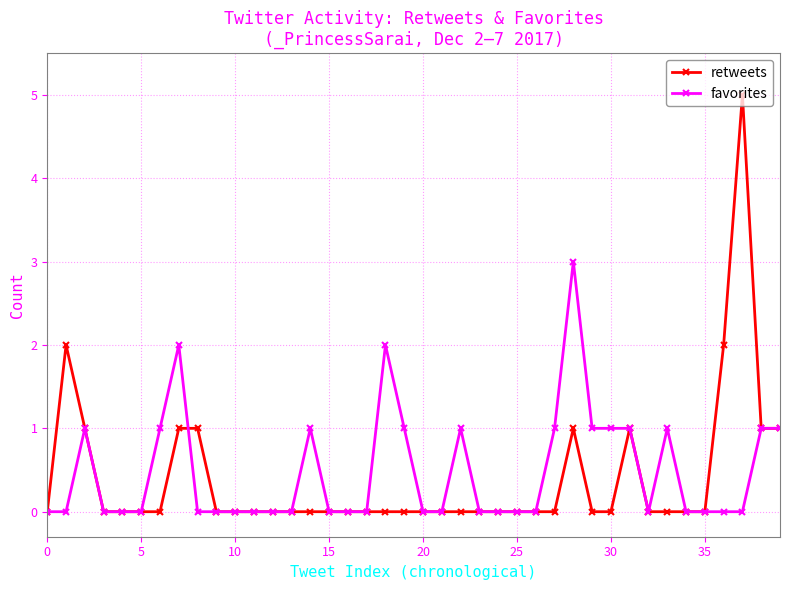

Which series has the largest range (max minus min)?

retweets